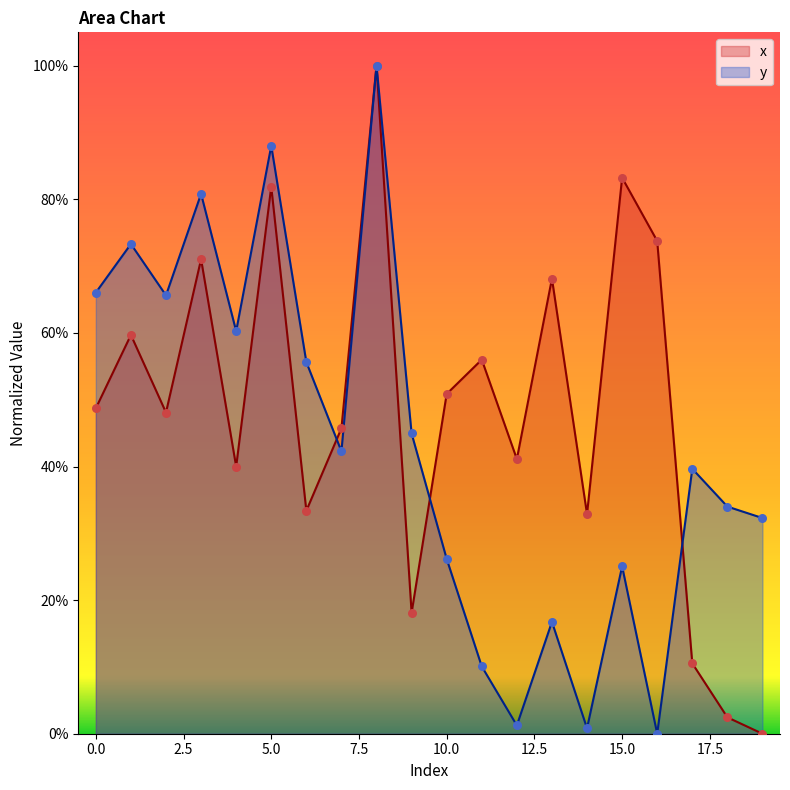

At how many categories does at least one series exceed 73?

6